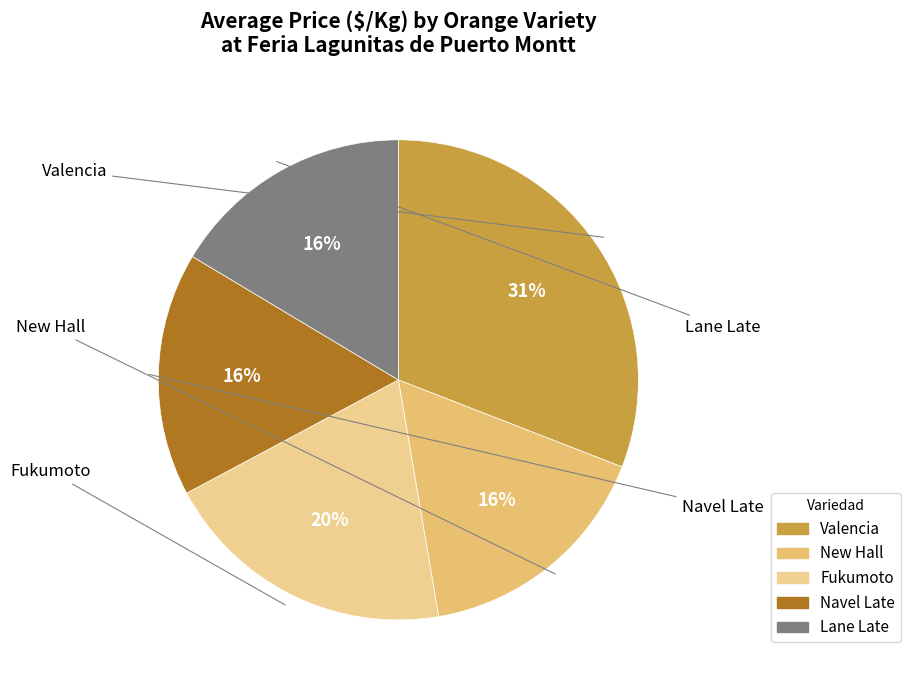

What is the largest slice in the pie chart?

Valencia